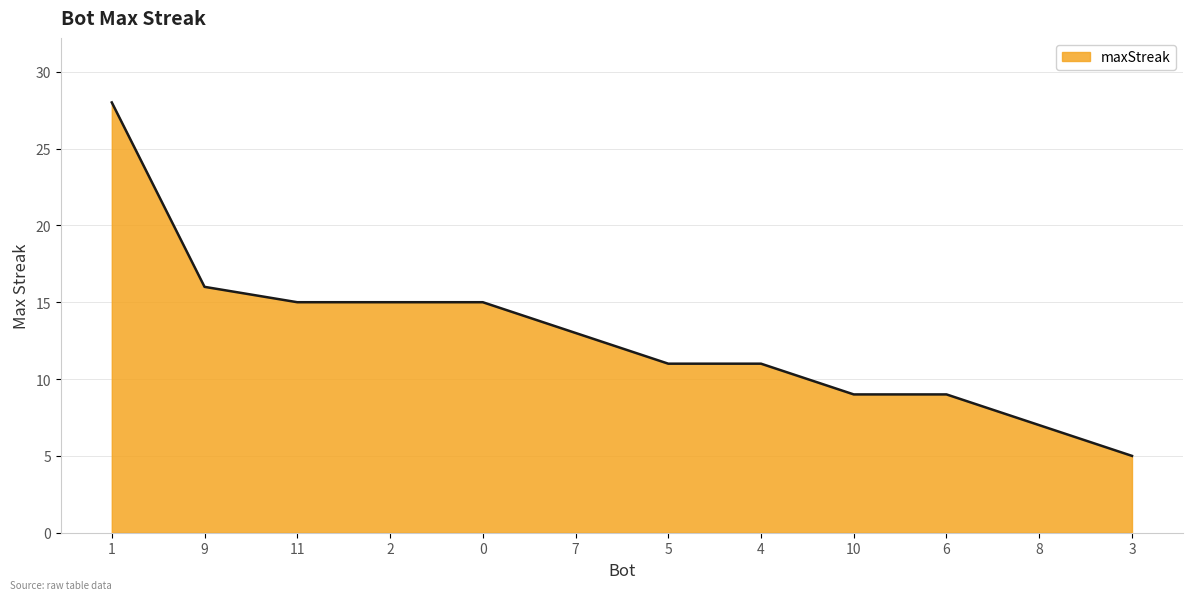

What position from the right is 6?

3